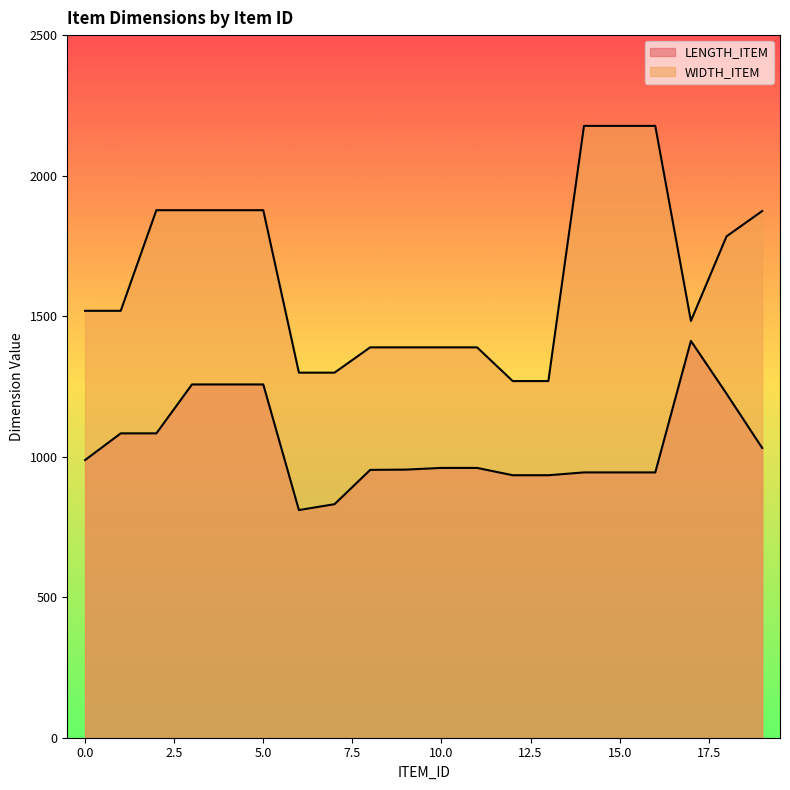

What is the difference between the second highest and second lowest values in the LENGTH_ITEM series?

426